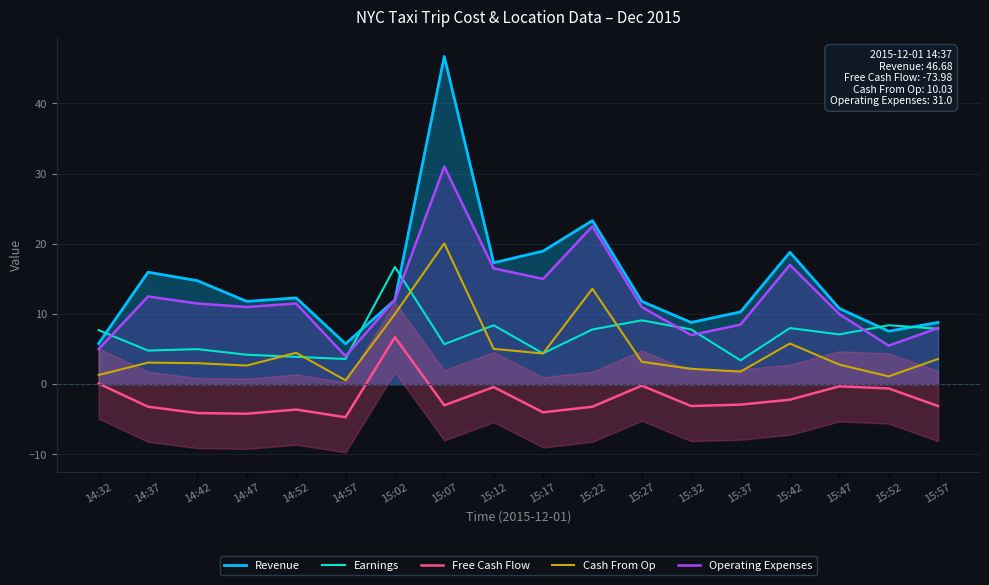

How many values in Free Cash Flow are above zero?

2